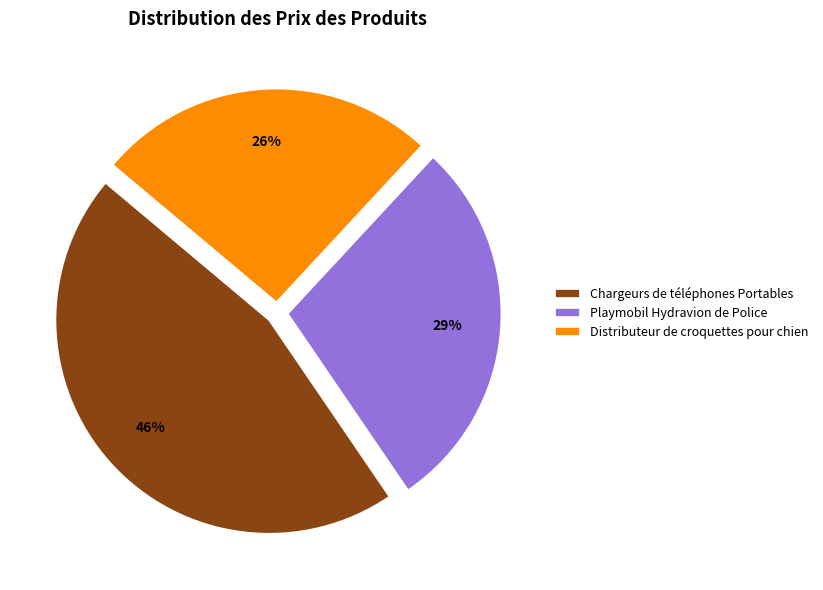

Is the sum of Playmobil Hydravion de Police and Distributeur de croquettes pour chien greater than half?

Yes